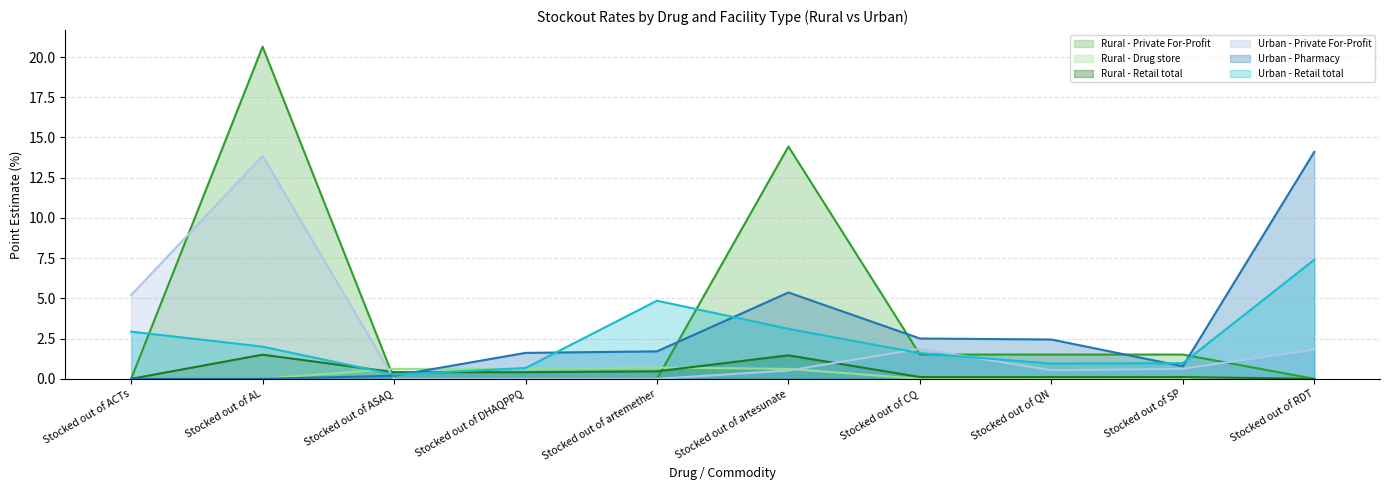

What is the label of the 9th point from the right?

Stocked out of AL